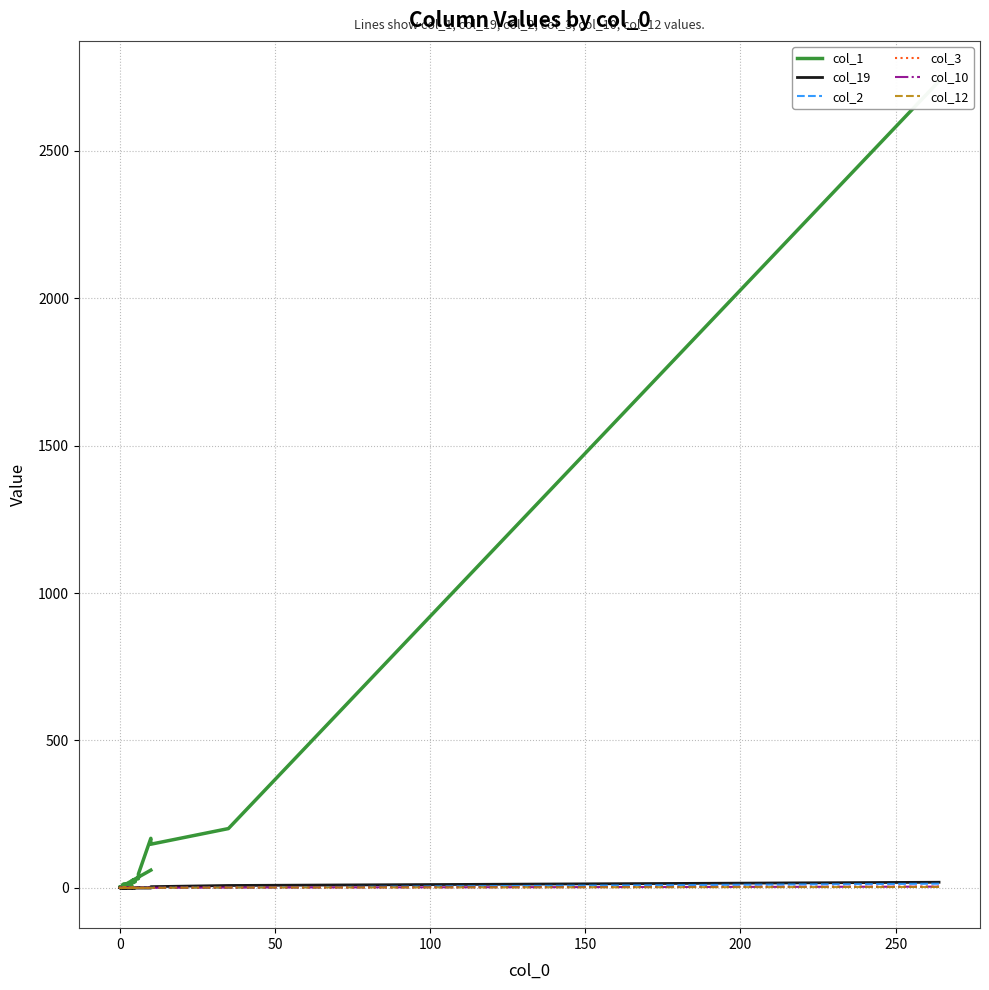

Count the col_12 values in the range 0 to 1.

19